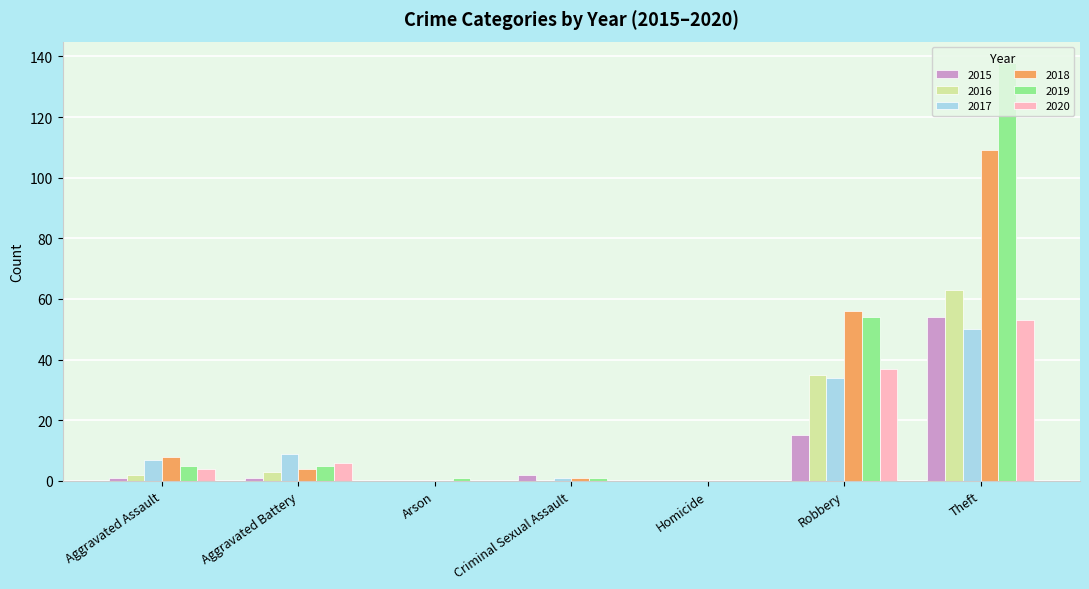

What is the total value across all series at Aggravated Assault?

27